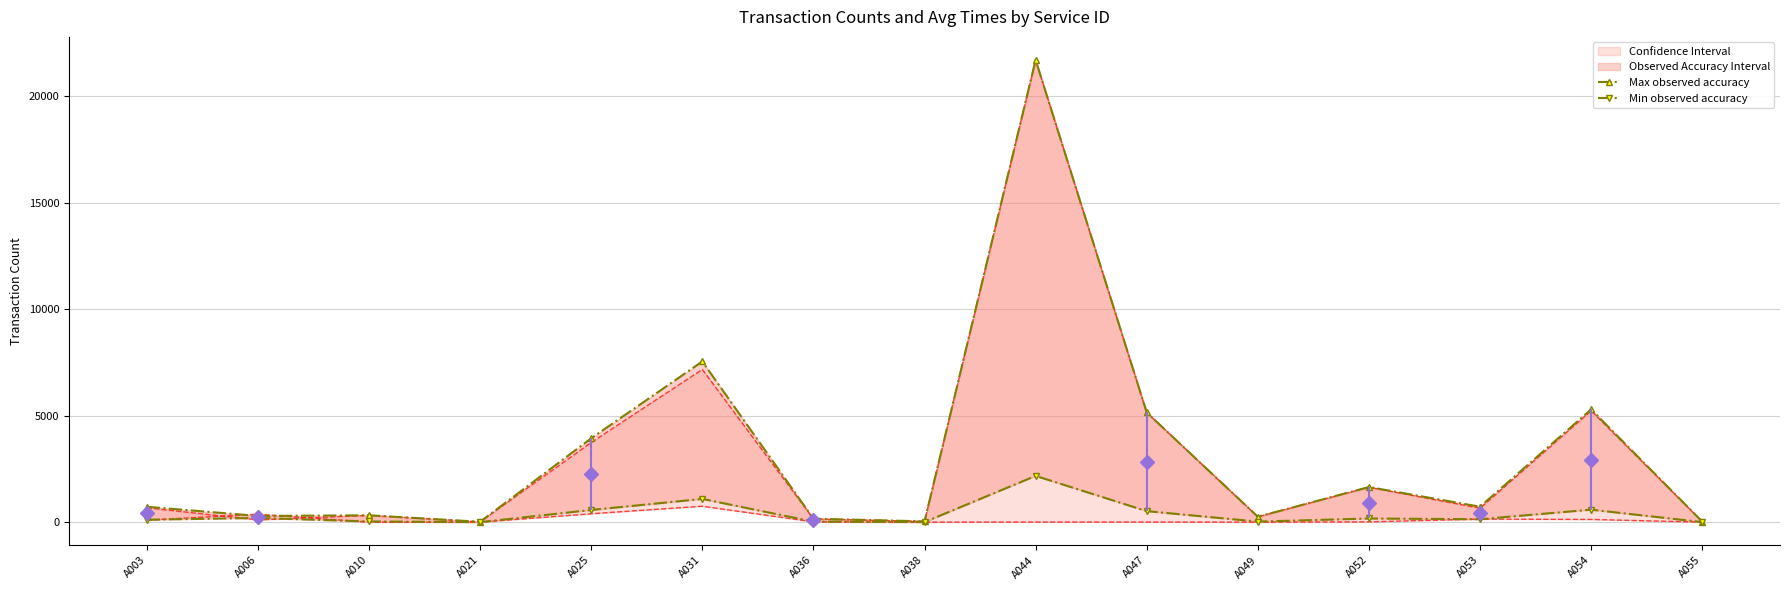

What is the average value of the Max observed accuracy series?

3187.6